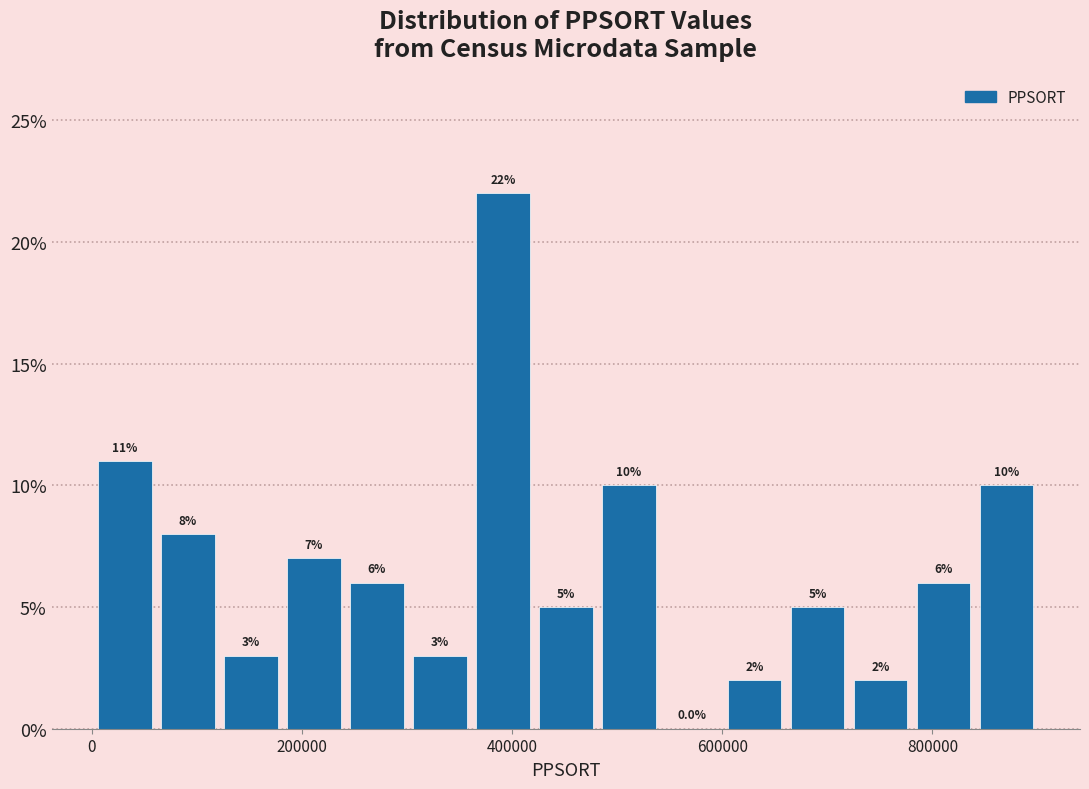

Around what value on the x-axis is the tallest bar? Give the approximate position of its centre, as read against the axis.

400000